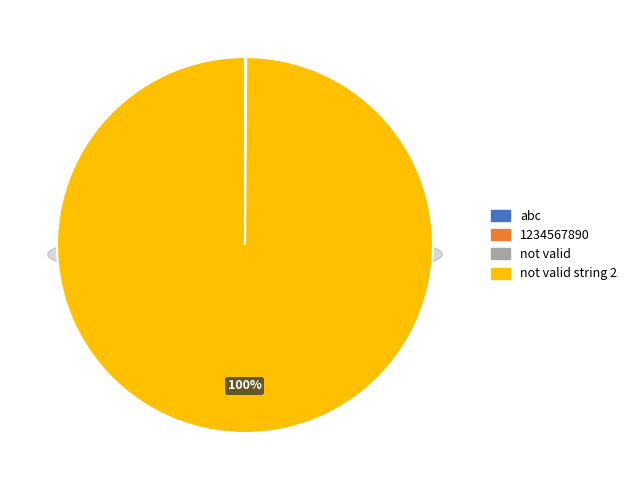

Is it true that 1234567890 is 8% of the pie?

False